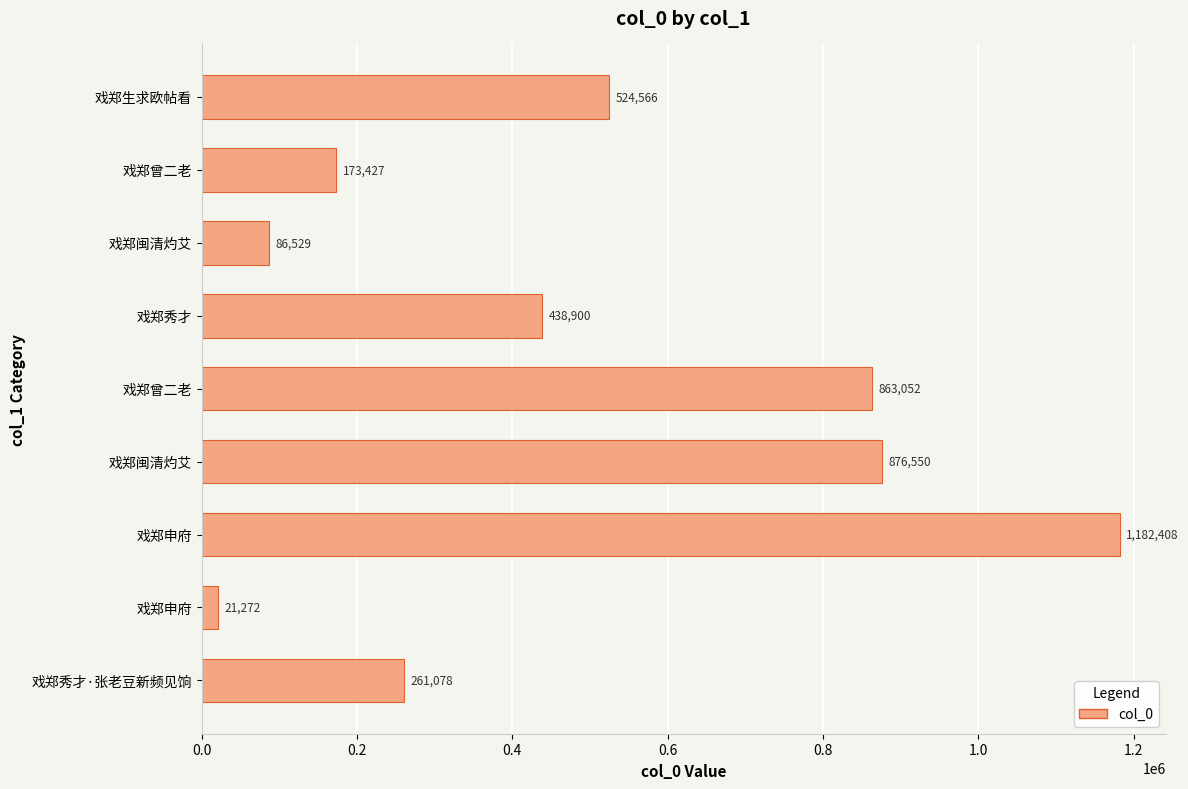

Count the number of categories in the chart.

9